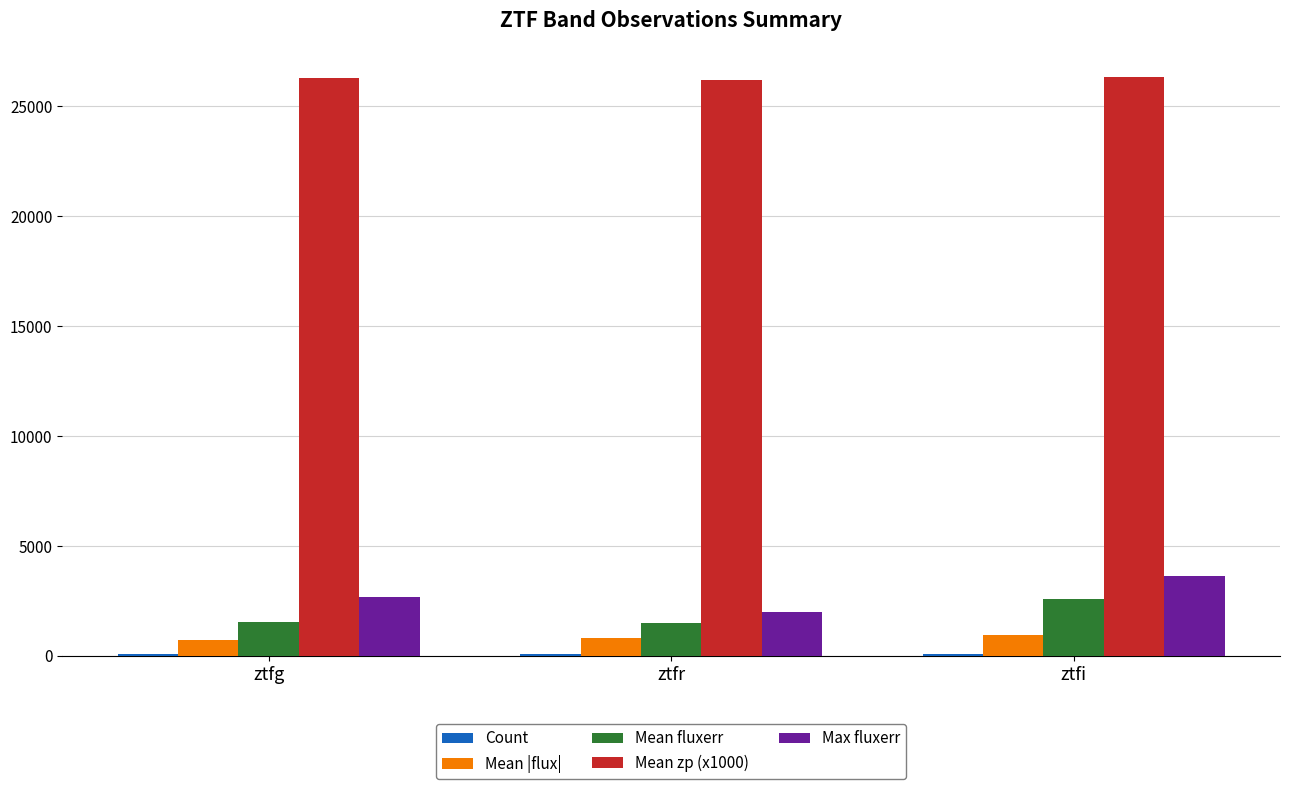

Which series has the largest total across all categories?

Mean zp (x1000)